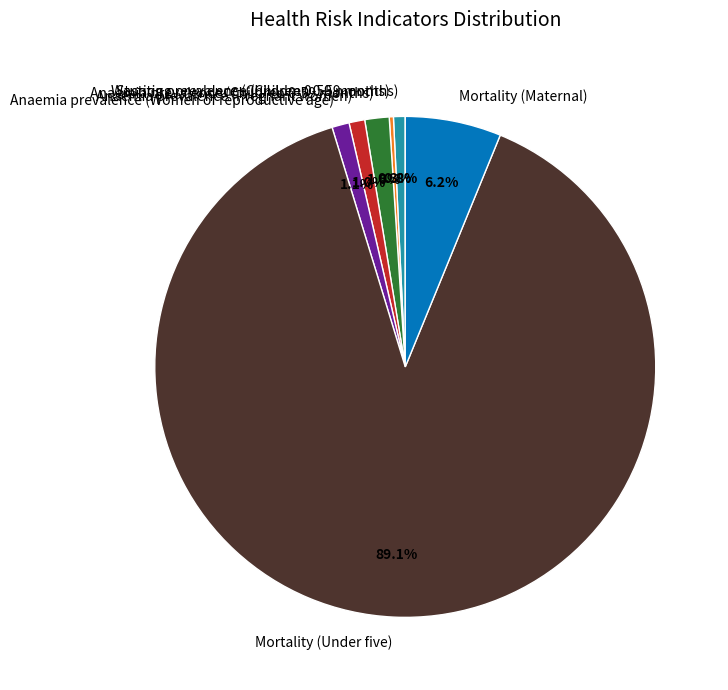

Does Mortality (Under five) account for over 50% of the chart?

Yes